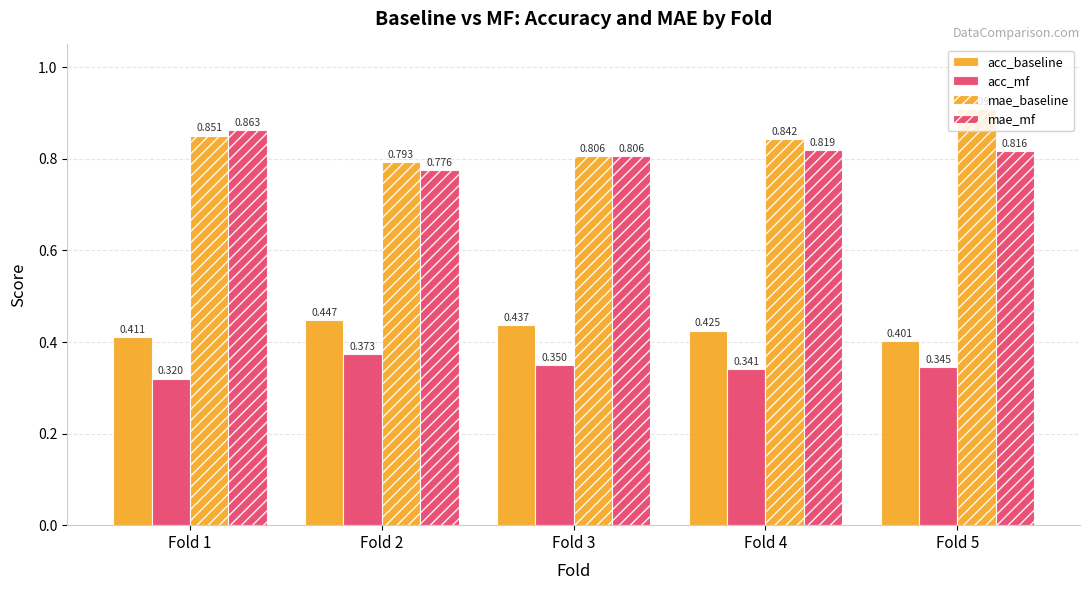

What is the lowest value of the acc_baseline series?

0.4